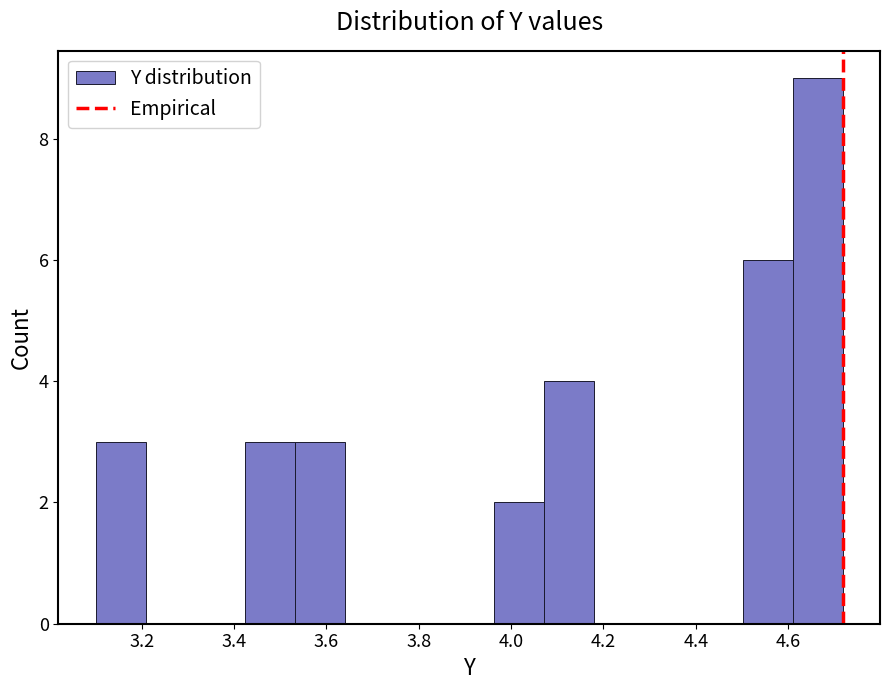

How tall is the bar that spans 3.54 to 3.64 on the x-axis? Neither the bar edges nor the heights are printed on the chart, so give them approximately, as read against the axes.

3